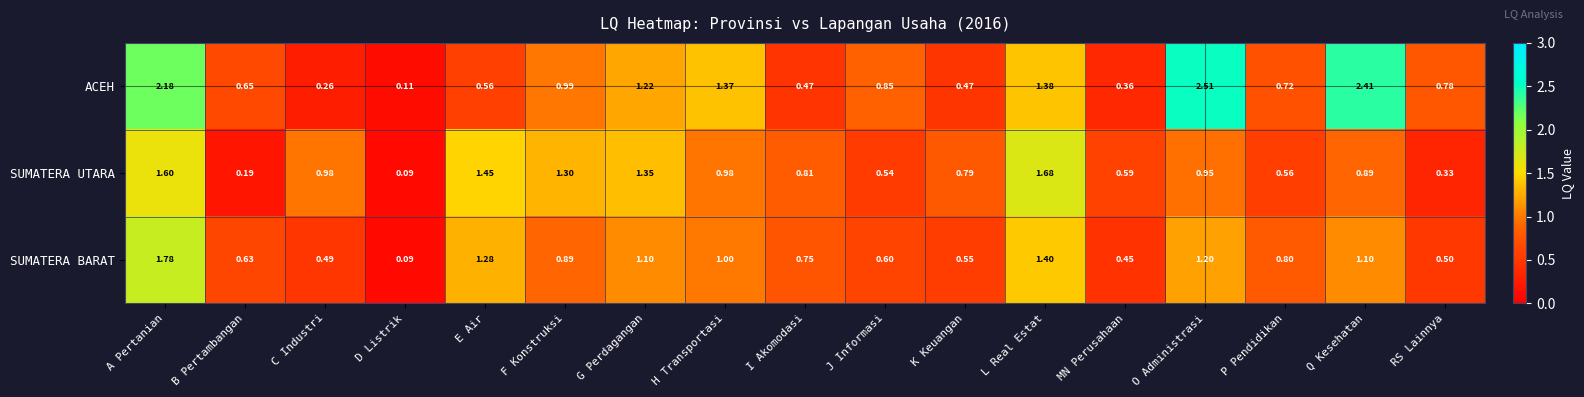

Between I Akomodasi and J Informasi, which series saw the biggest shift?

ACEH